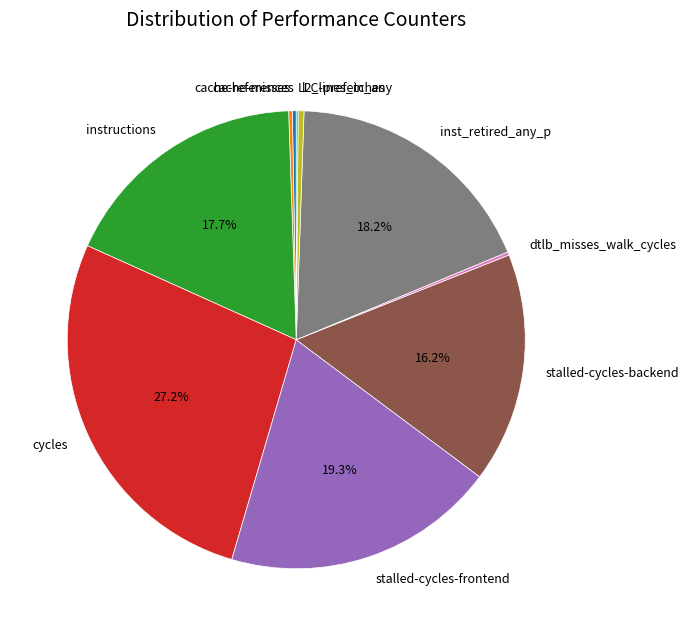

Is there a majority slice in this chart?

No